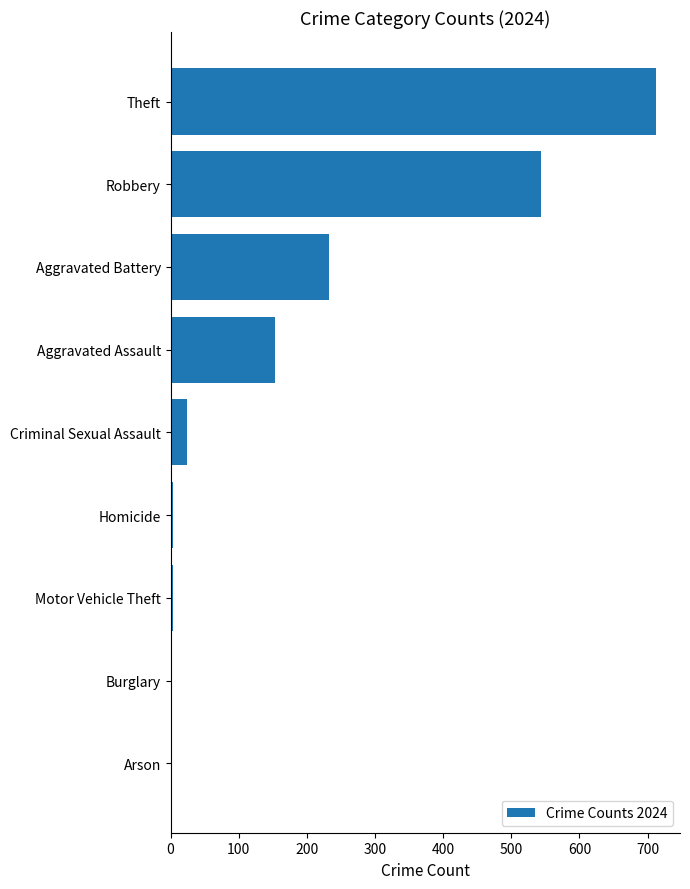

What is the greatest value displayed?

712